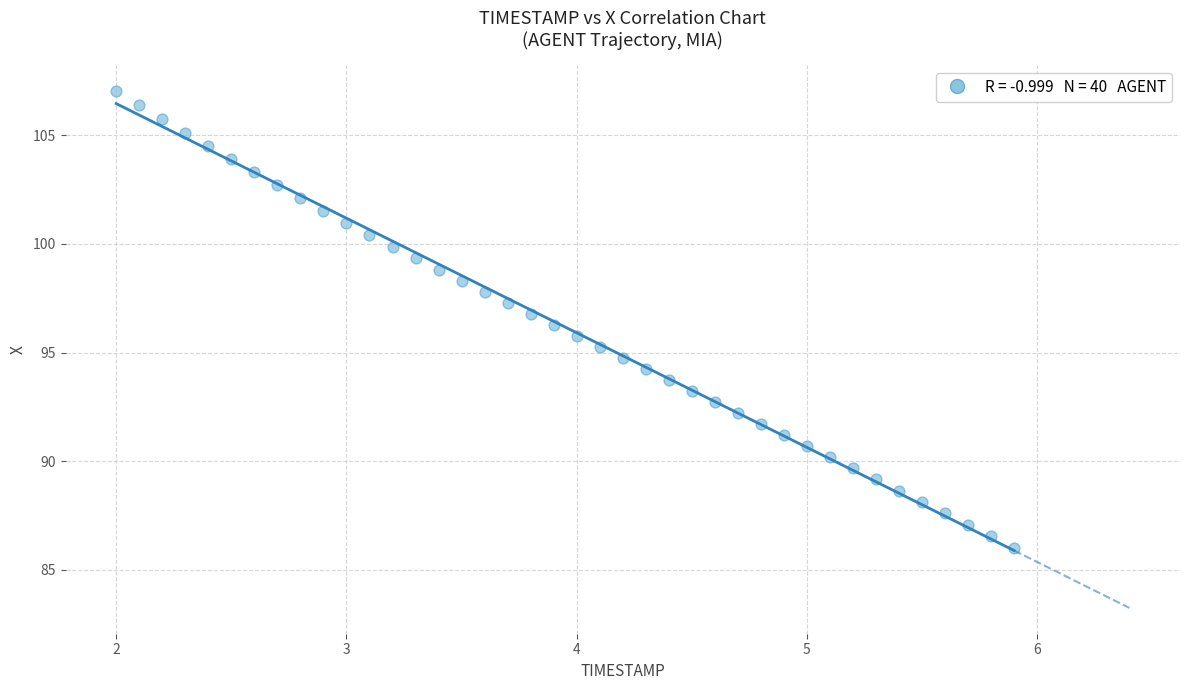

What is the range of X values (max minus min)?

3.9